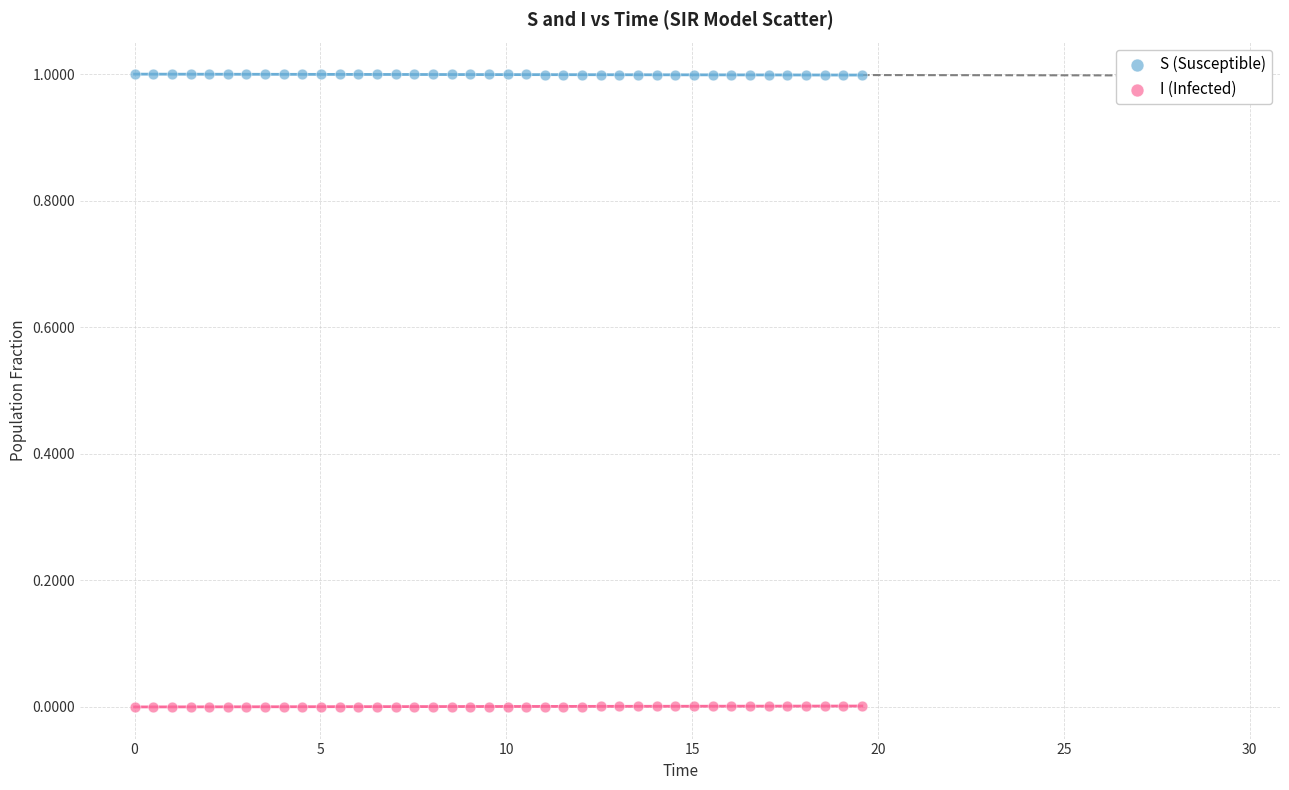

Which series contains the highest Y value?

S (Susceptible)